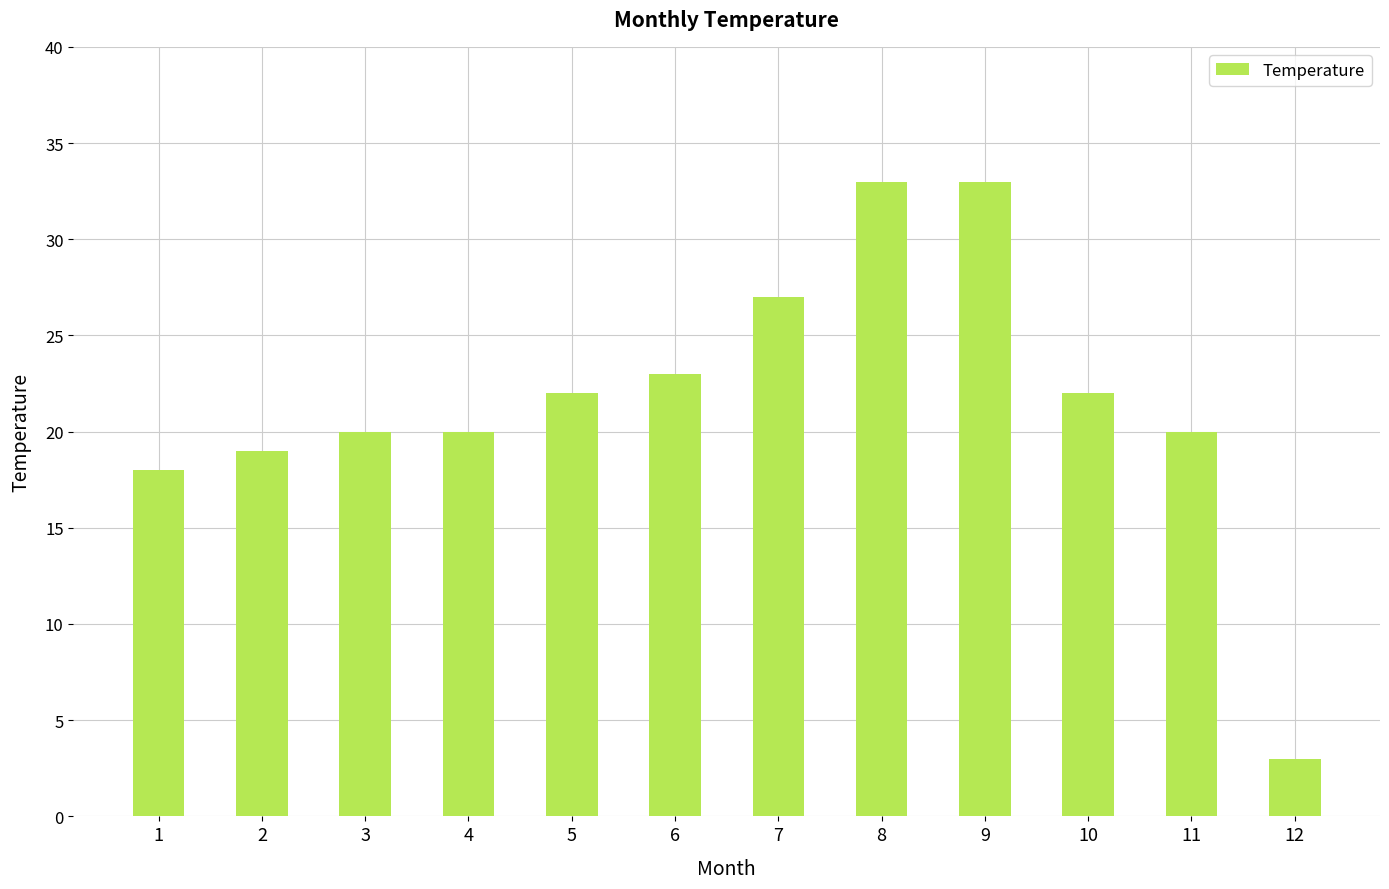

Reading left to right, transcribe all the data shown in this chart.

1=18	2=19	3=20	4=20	5=22	6=23	7=27	8=33	9=33	10=22	11=20	12=3